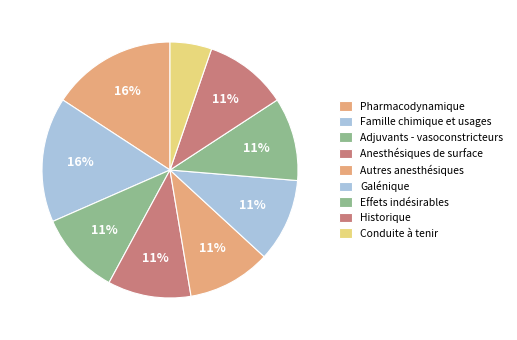

How many slices are in this pie chart?

9